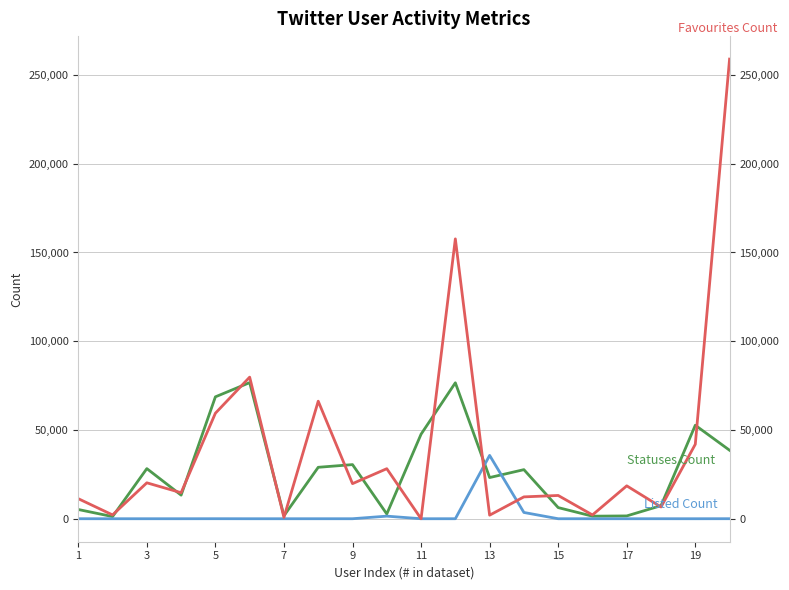

Reading left to right, extract all data points from this chart.

Statuses Count: 5204	1213	28240	13300	68675	76685	1677	28981	30497	2693	47625	76592	23200	27659	6280	1441	1586	7371	52668	38585
Listed Count: 6	0	3	5	18	0	0	4	4	1463	1	6	35691	3533	1	2	0	6	1	19
Favourites Count: 11299	2153	20241	14668	59452	79777	769	66216	19774	28196	0	157669	2005	12316	13112	2141	18536	6619	41947	258957